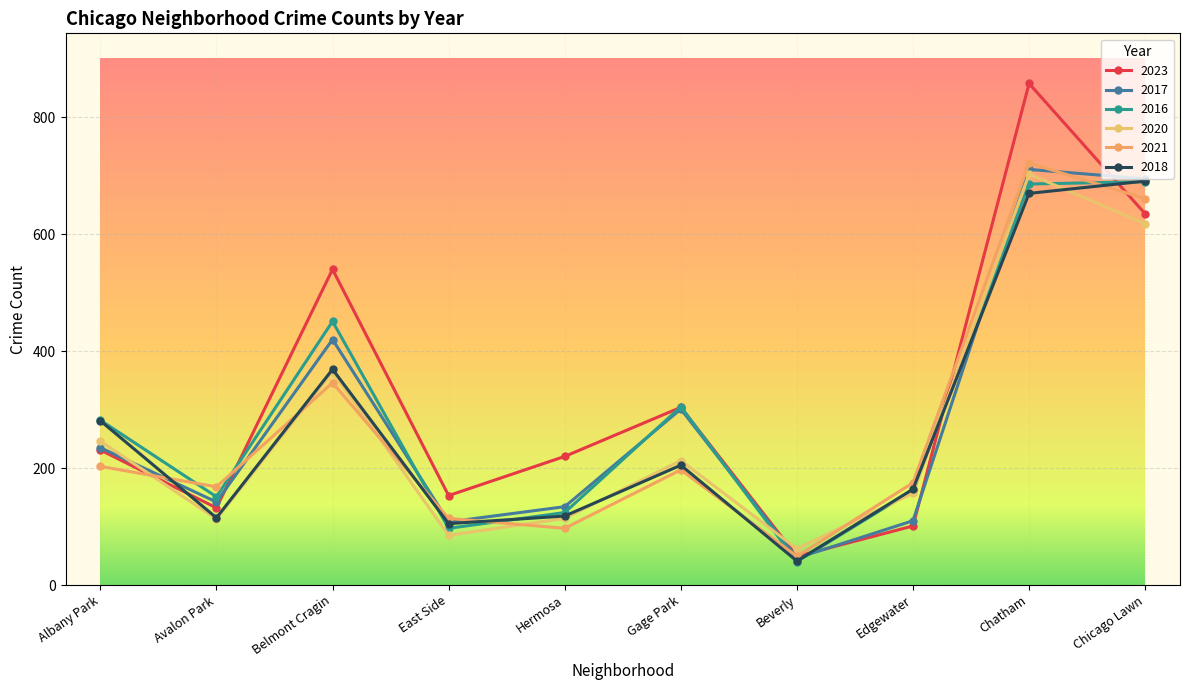

Where does the 2016 series first go above 282?

Belmont Cragin